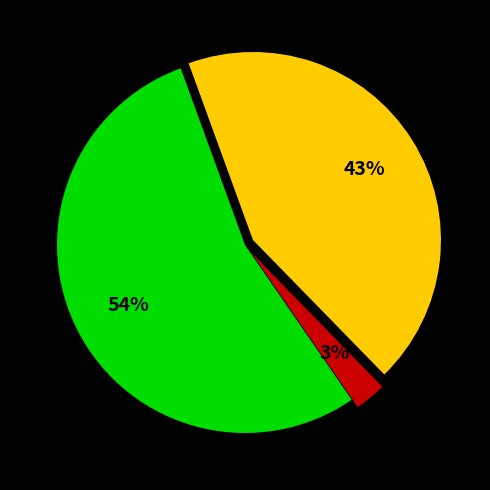

To the nearest percent, what is the average slice percentage?

33%